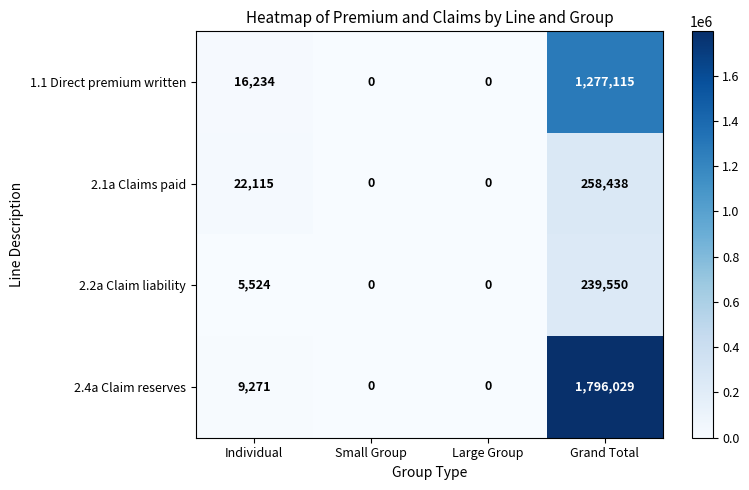

What is the sum of the 2.4a Claim reserves values at Small Group and Grand Total?

1796029